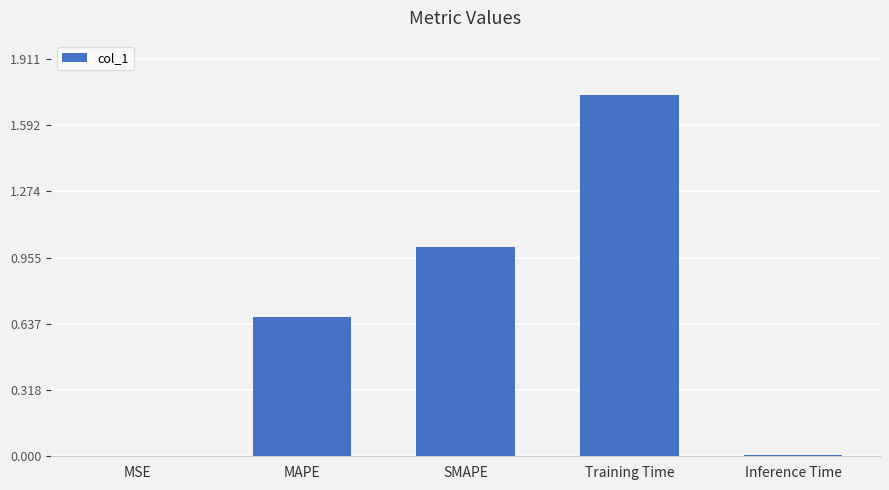

True or false: the data shows 1.0 at SMAPE.

True